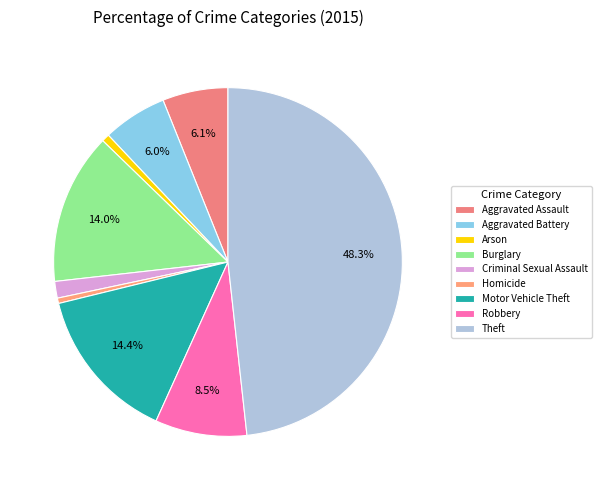

The Motor Vehicle Theft slice represents 4% of the pie. True or false?

False